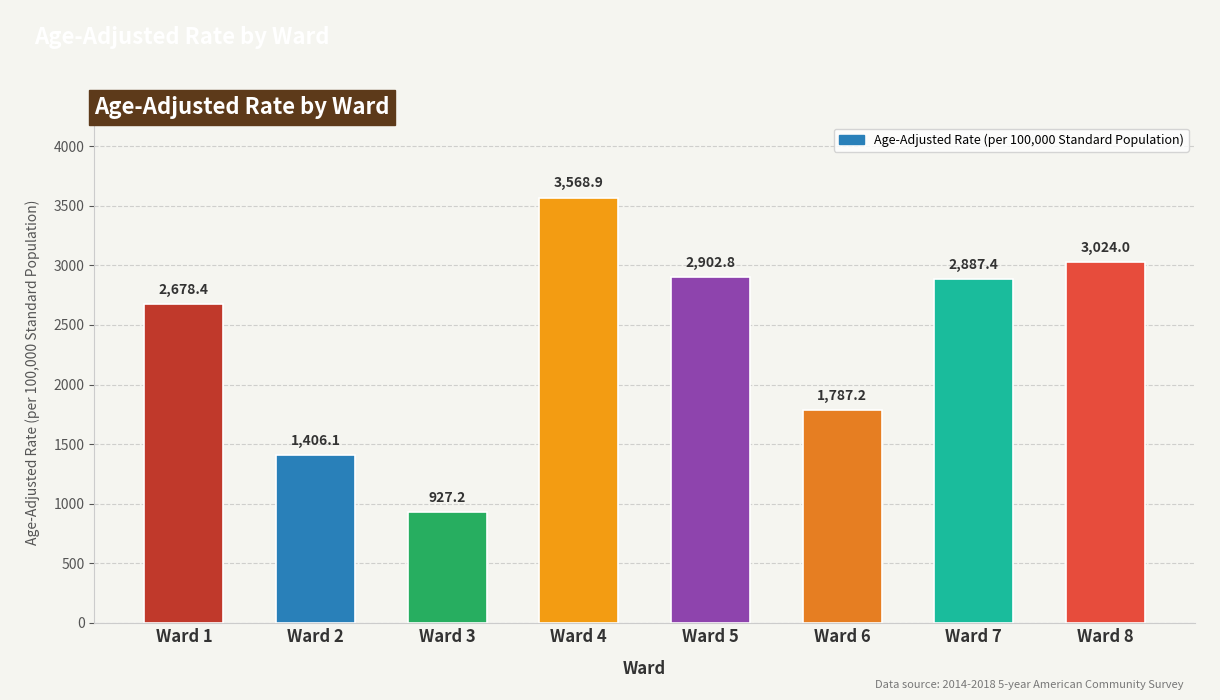

What is the sum of the values at Ward 2 and Ward 8?

4430.1